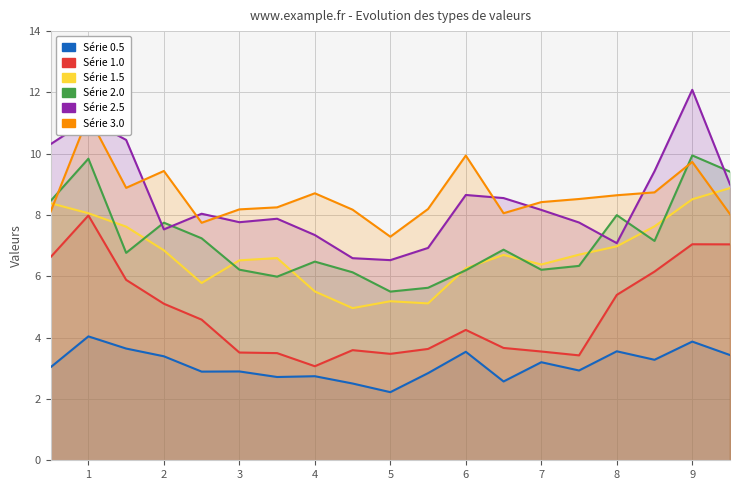

Reading left to right, transcribe all the data shown in this chart.

0.5: 0.5=3.0	1.0=4.0	1.5=3.6	2.0=3.4	2.5=2.9	3.0=2.9	3.5=2.7	4.0=2.7	4.5=2.5	5.0=2.2	5.5=2.8	6.0=3.5	6.5=2.6	7.0=3.2	7.5=2.9	8.0=3.6	8.5=3.3	9.0=3.9	9.5=3.4
1.0: 0.5=6.6	1.0=8.0	1.5=5.9	2.0=5.1	2.5=4.6	3.0=3.5	3.5=3.5	4.0=3.1	4.5=3.6	5.0=3.5	5.5=3.6	6.0=4.3	6.5=3.7	7.0=3.5	7.5=3.4	8.0=5.4	8.5=6.2	9.0=7.0	9.5=7.0
1.5: 0.5=8.4	1.0=8.1	1.5=7.6	2.0=6.8	2.5=5.8	3.0=6.5	3.5=6.6	4.0=5.5	4.5=5.0	5.0=5.2	5.5=5.1	6.0=6.3	6.5=6.7	7.0=6.4	7.5=6.7	8.0=7.0	8.5=7.6	9.0=8.5	9.5=8.9
2.0: 0.5=8.5	1.0=9.8	1.5=6.8	2.0=7.8	2.5=7.2	3.0=6.2	3.5=6.0	4.0=6.5	4.5=6.1	5.0=5.5	5.5=5.6	6.0=6.2	6.5=6.9	7.0=6.2	7.5=6.3	8.0=8.0	8.5=7.2	9.0=9.9	9.5=9.4
2.5: 0.5=10.3	1.0=11.1	1.5=10.5	2.0=7.5	2.5=8.0	3.0=7.8	3.5=7.9	4.0=7.3	4.5=6.6	5.0=6.5	5.5=6.9	6.0=8.7	6.5=8.6	7.0=8.2	7.5=7.8	8.0=7.1	8.5=9.4	9.0=12.1	9.5=9.0
3.0: 0.5=8.1	1.0=11.2	1.5=8.9	2.0=9.4	2.5=7.7	3.0=8.2	3.5=8.3	4.0=8.7	4.5=8.2	5.0=7.3	5.5=8.2	6.0=9.9	6.5=8.1	7.0=8.4	7.5=8.5	8.0=8.6	8.5=8.7	9.0=9.7	9.5=8.0